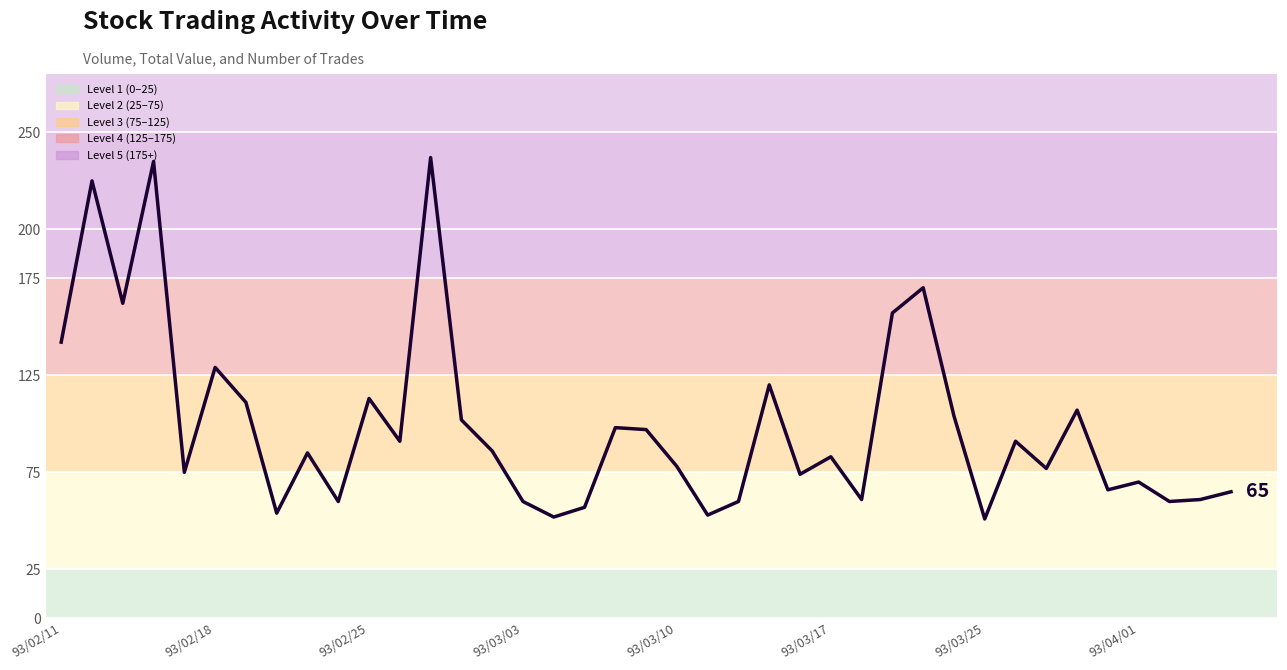

What is the maximum value shown in the chart?

237